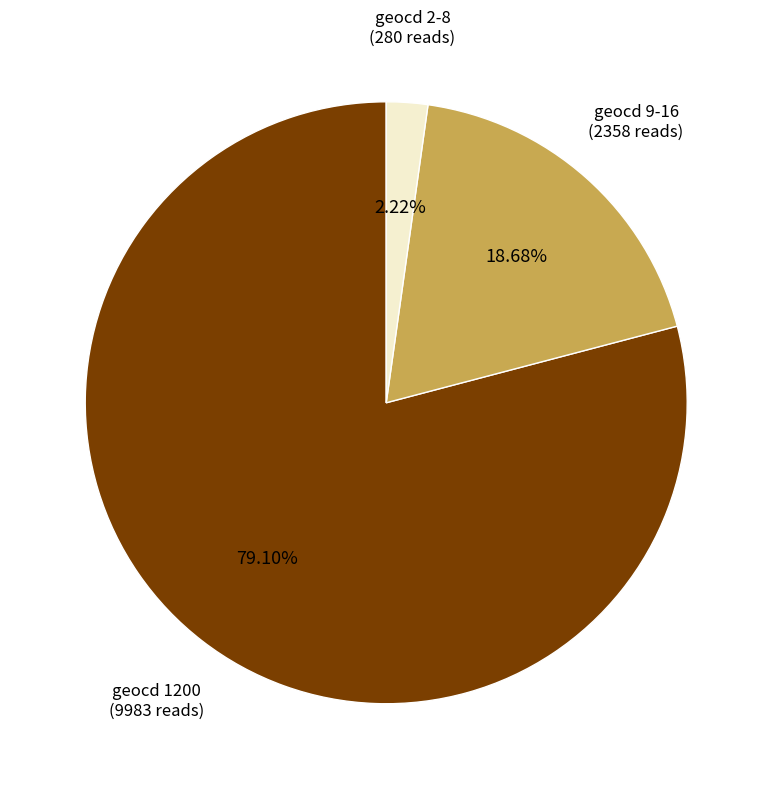

Does any single category account for the majority?

Yes